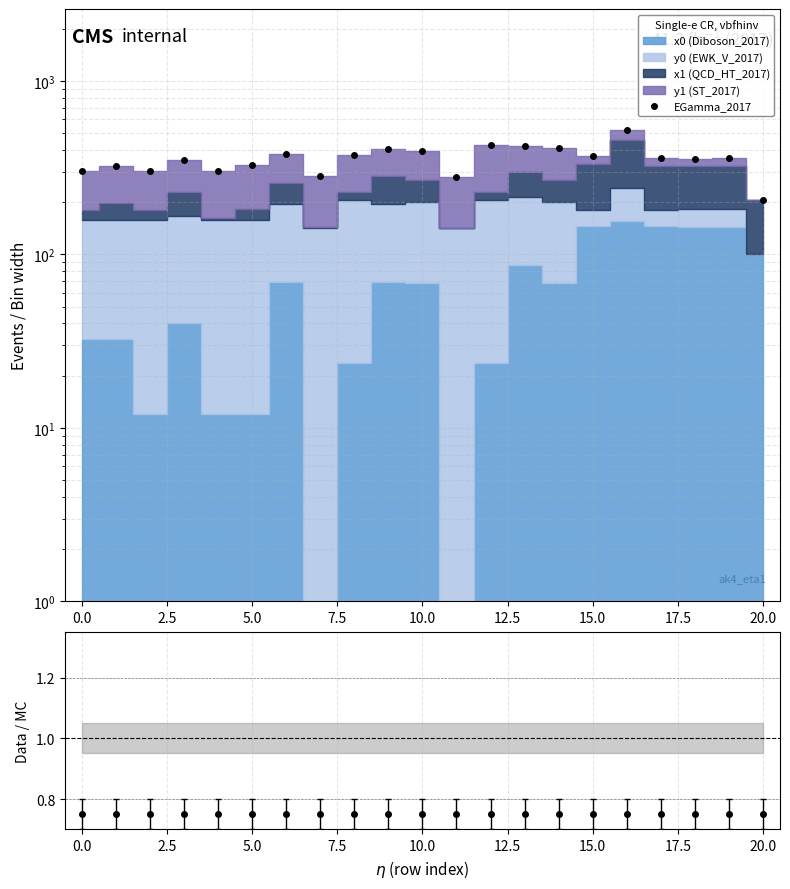

What is the value of the 17th point from the left?

519.6